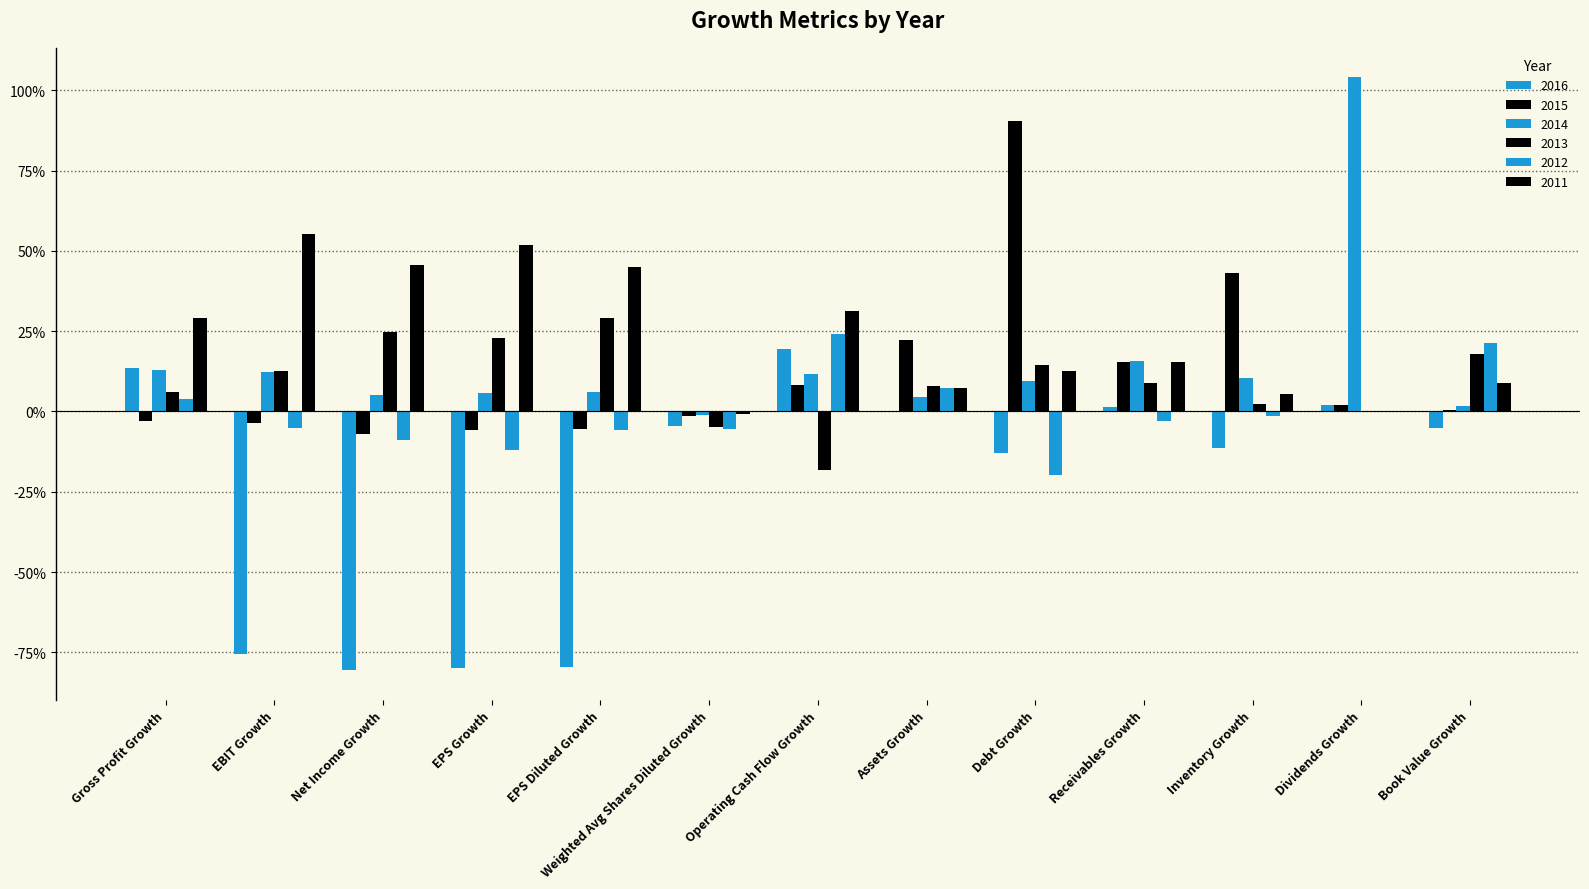

True or false: 2016 has a value of -0.2 at Inventory Growth.

False